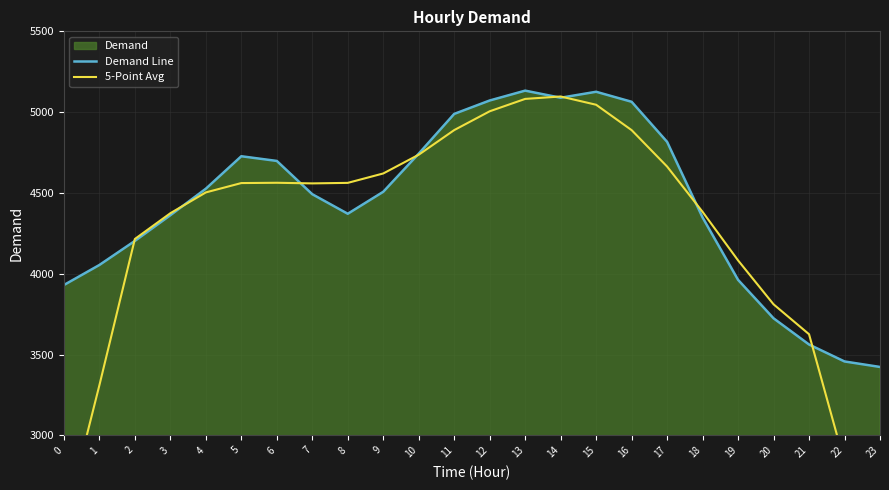

How many lines are shown in the chart?

2